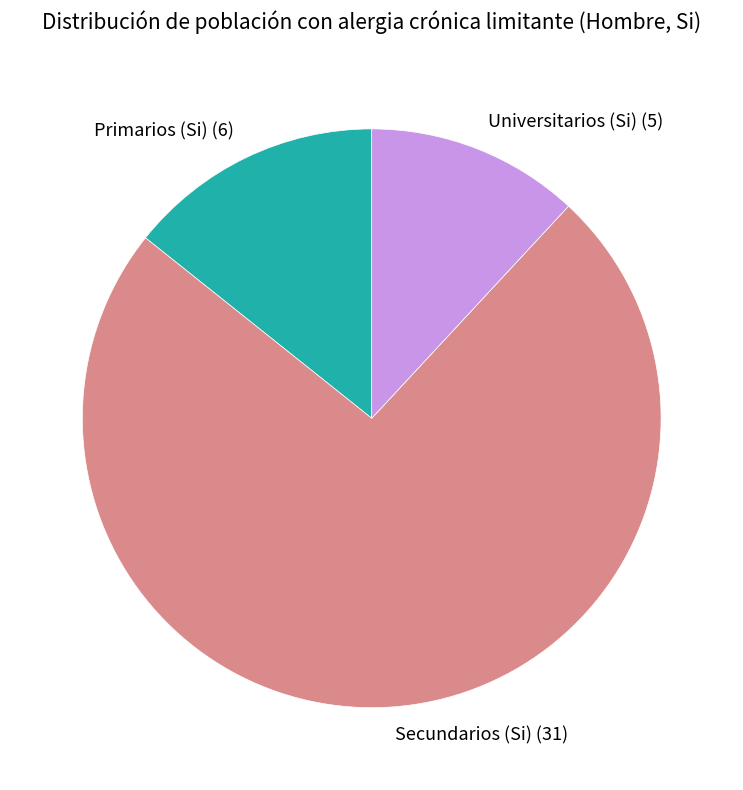

Is there a majority slice in this chart?

Yes